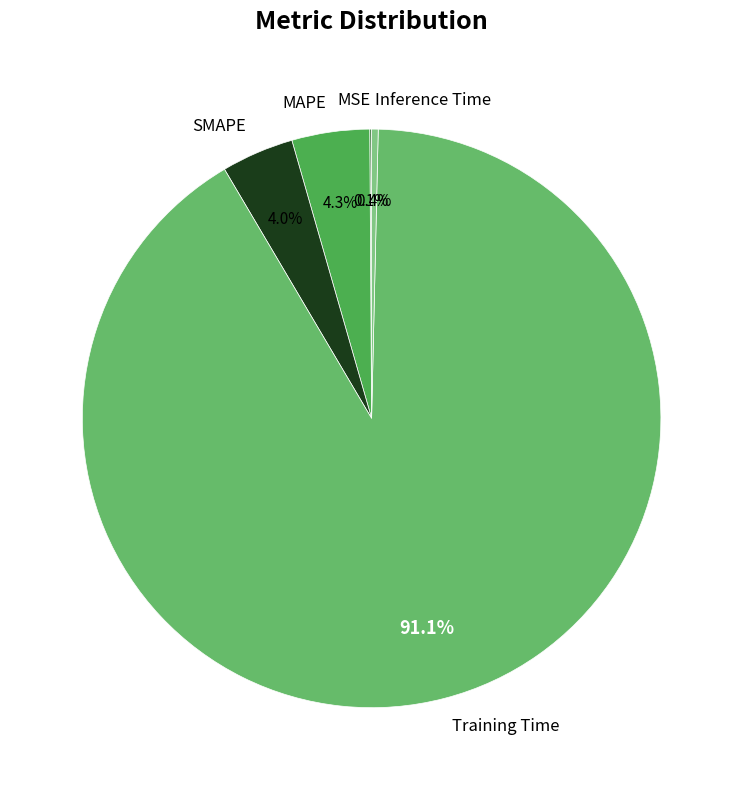

Which has a higher value, Inference Time or Training Time?

Training Time